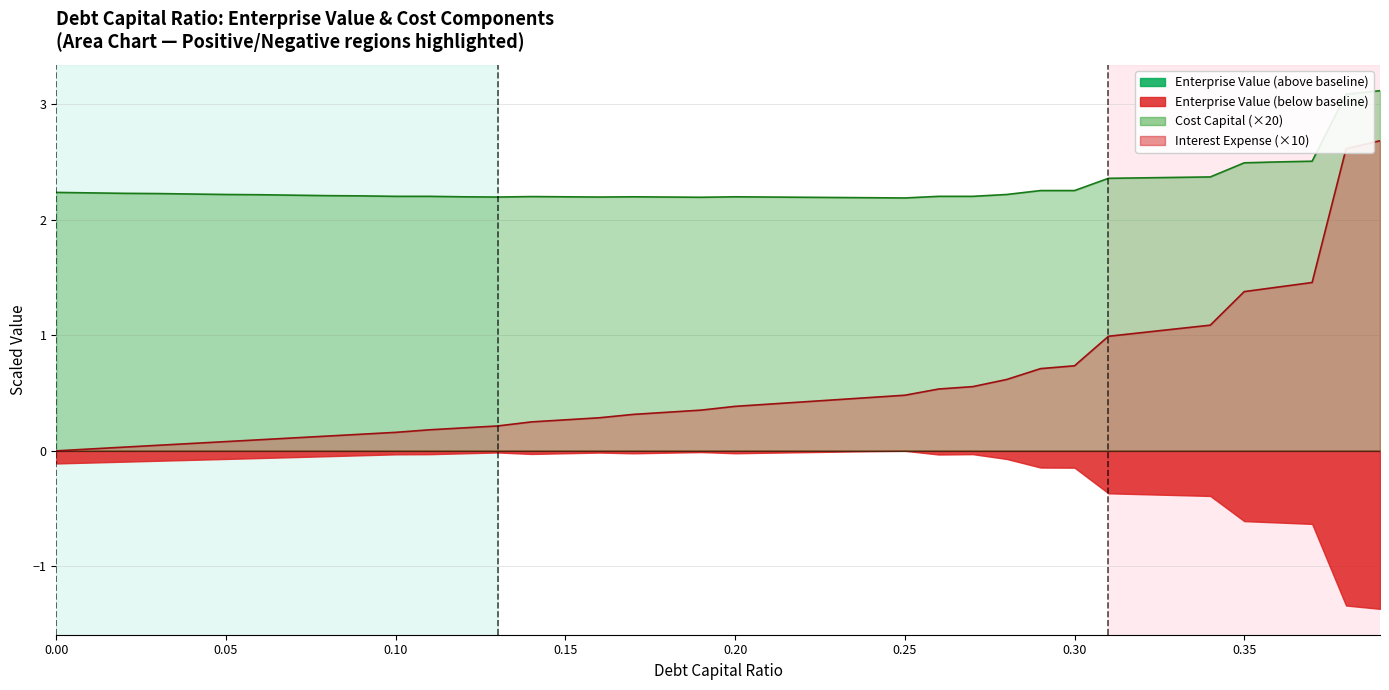

At which category does enterprise_value reach its first local peak?

0.14